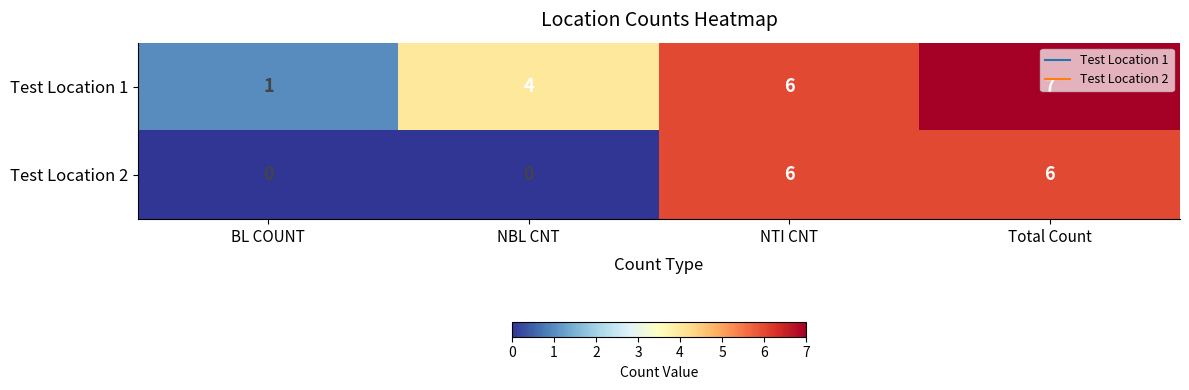

At which label is Test Location 1 closest to 4?

NBL CNT